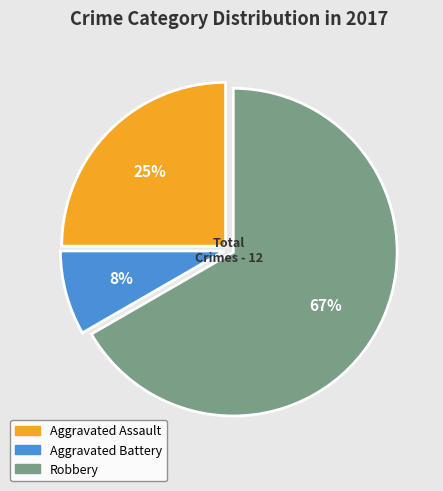

To the nearest percent, what is the average slice percentage?

33%